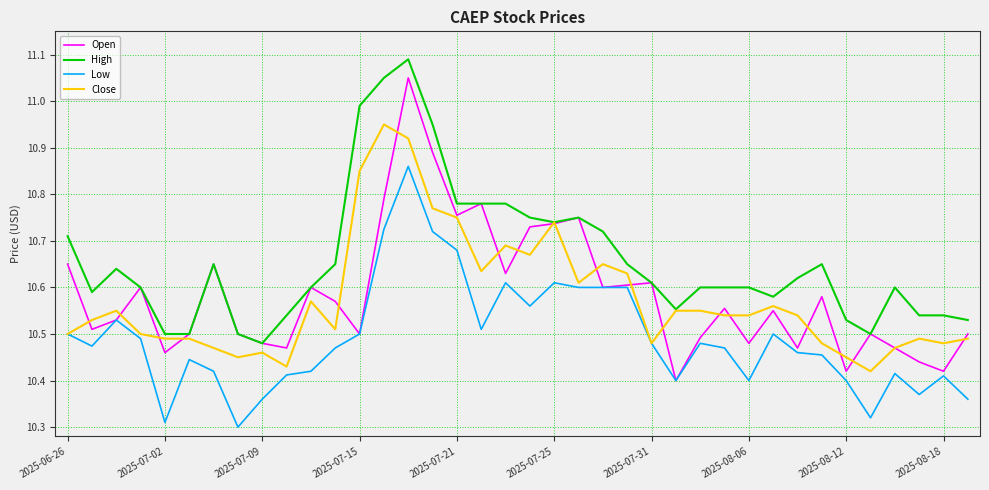

Which series has the largest total across all categories?

High